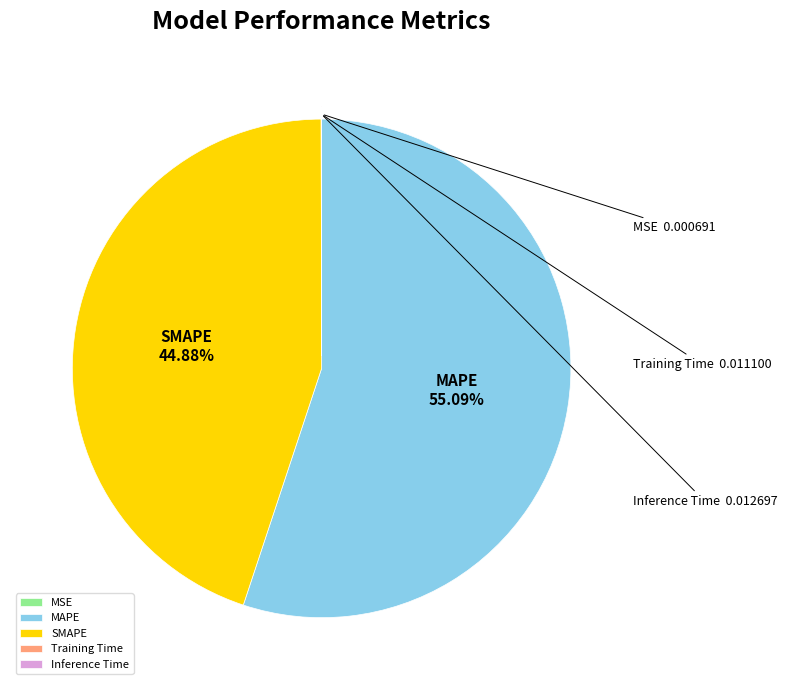

What is the largest slice in the pie chart?

MAPE